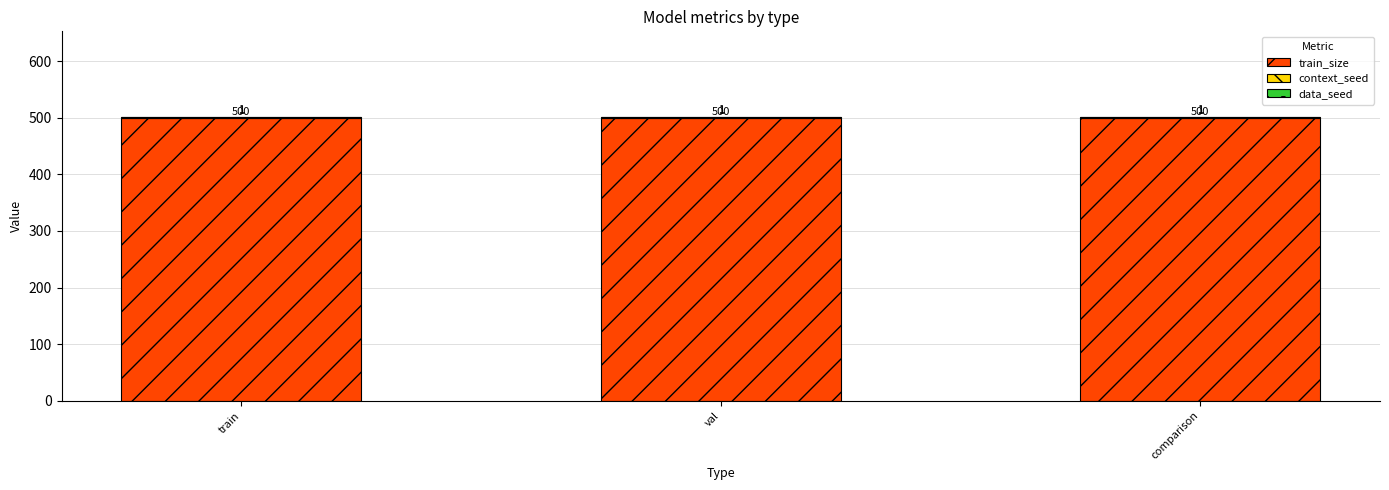

Does the chart contain stacked bars?

Yes